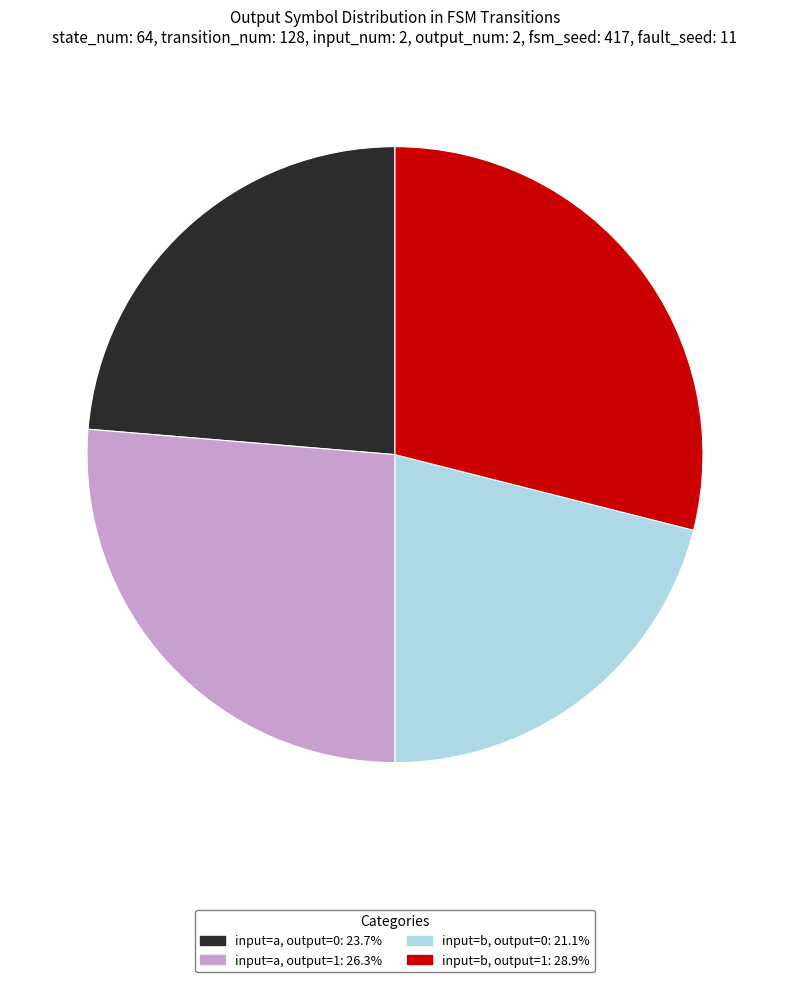

Does any single category account for the majority?

No